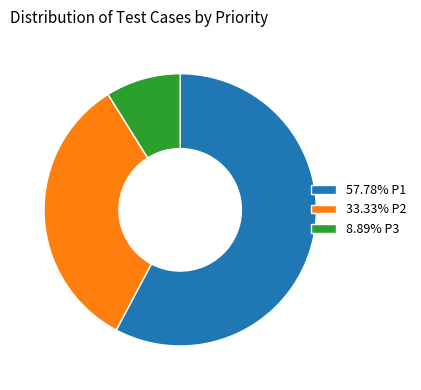

Combined, do 33.33% P2 and 8.89% P3 account for over 50%?

No